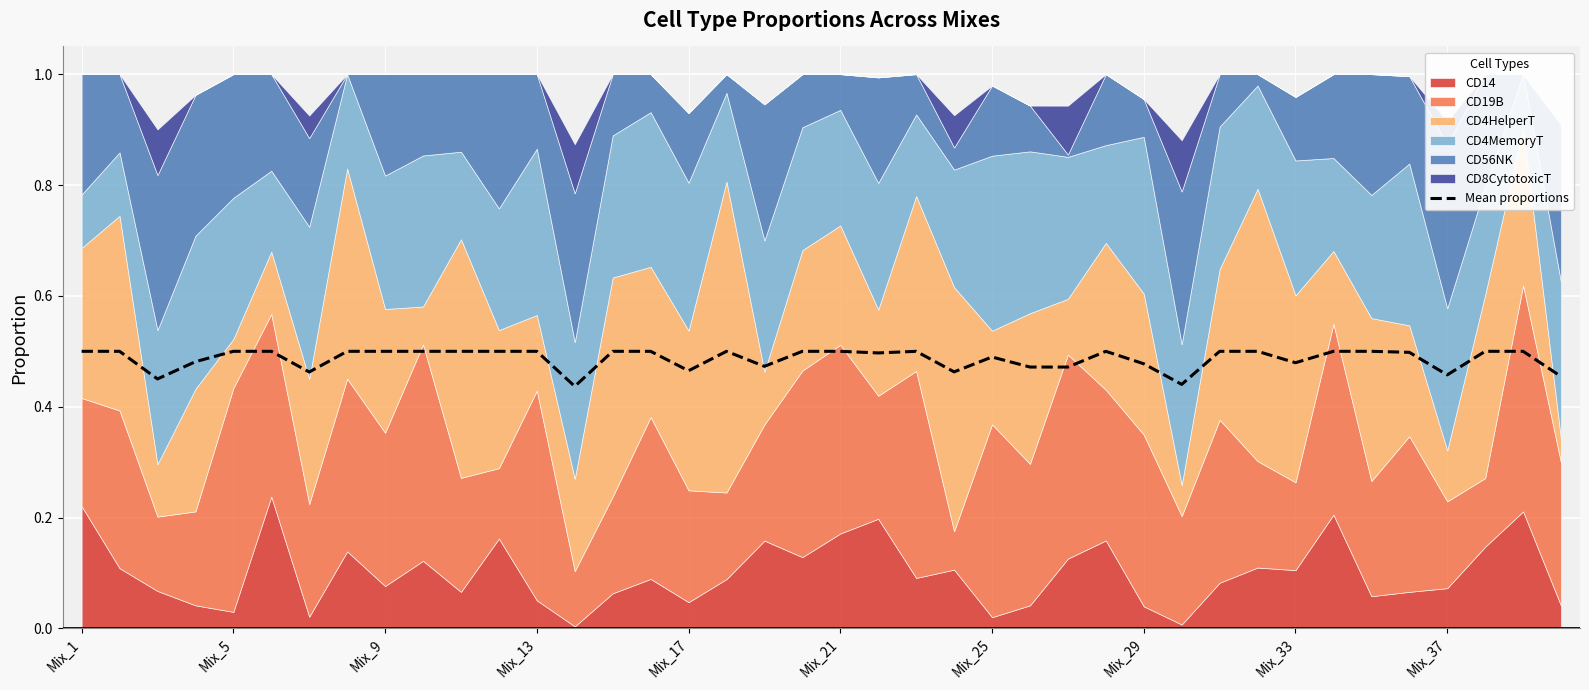

The value of Mean proportions at Mix_1 is 0.1. True or false?

False